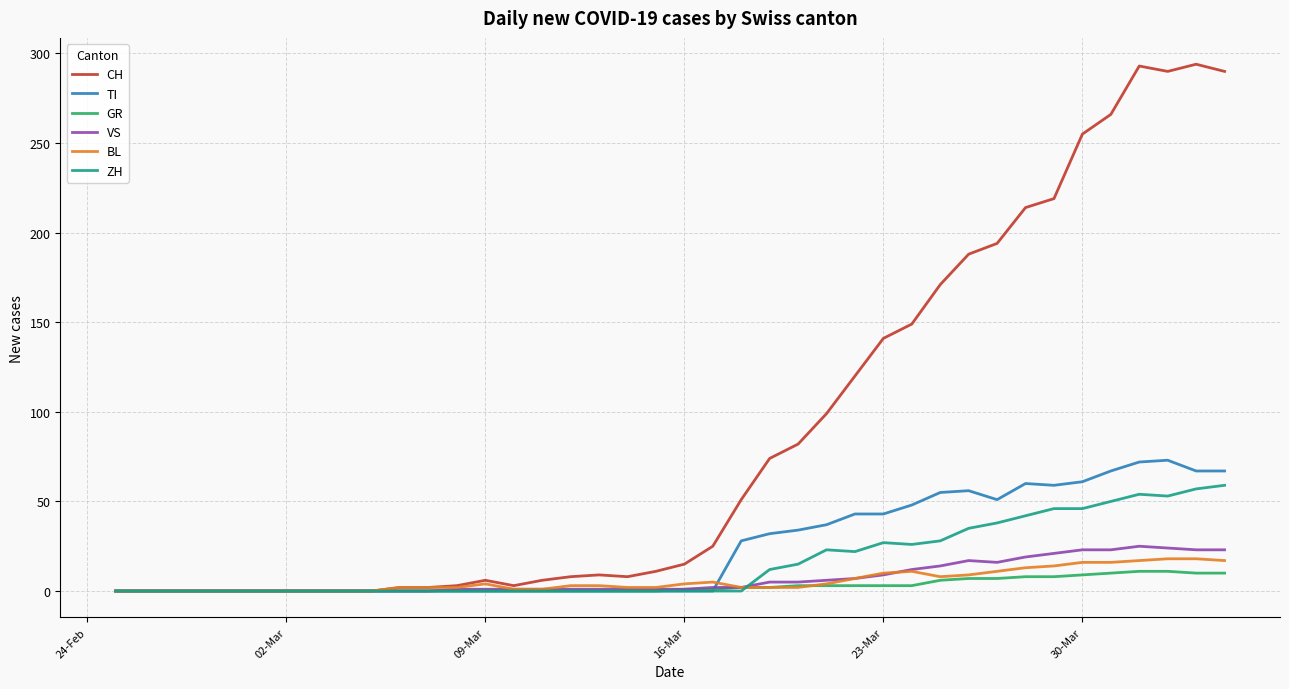

Which series has the largest total across all categories?

CH